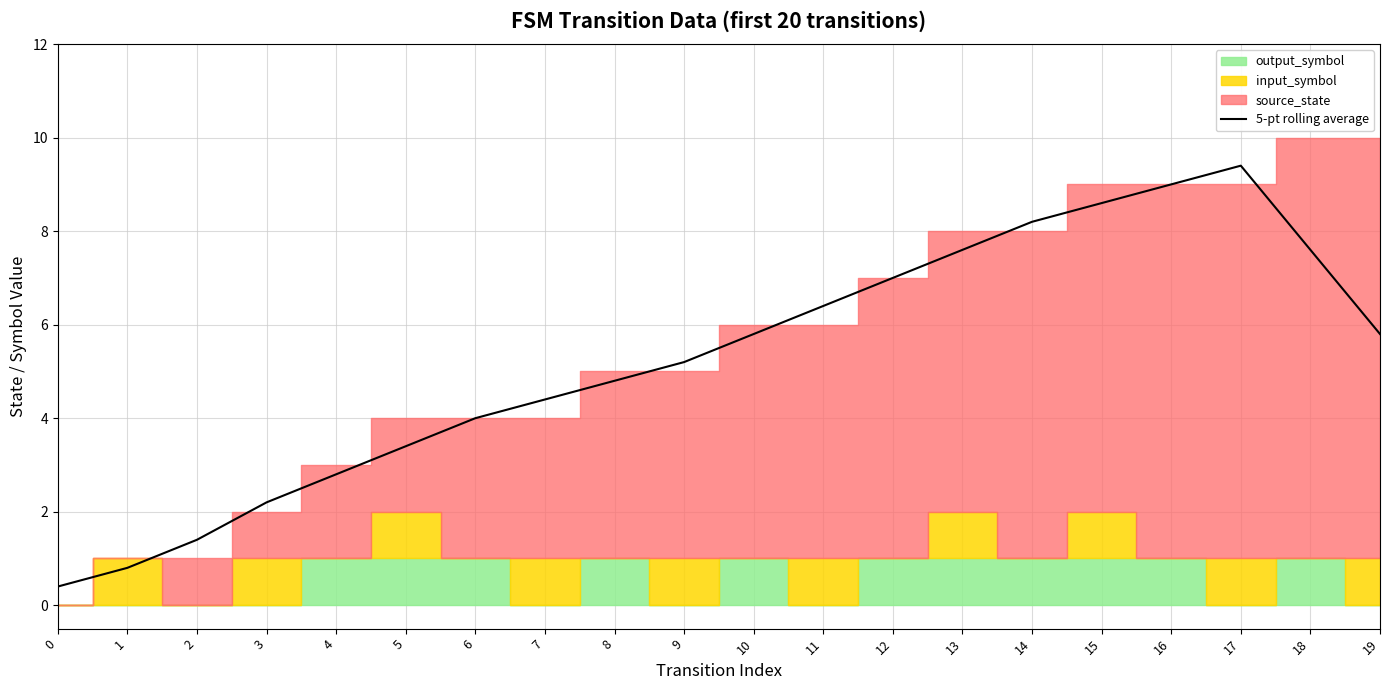

Rank the categories by value from lowest to highest.

0, 1, 2, 3, 4, 5, 6, 7, 8, 9, 10, 19, 11, 12, 13, 18, 14, 15, 16, 17